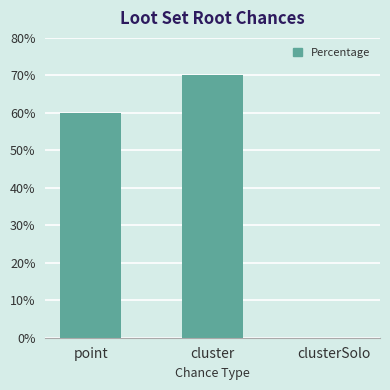

What is the sum of the values at cluster and point?

130